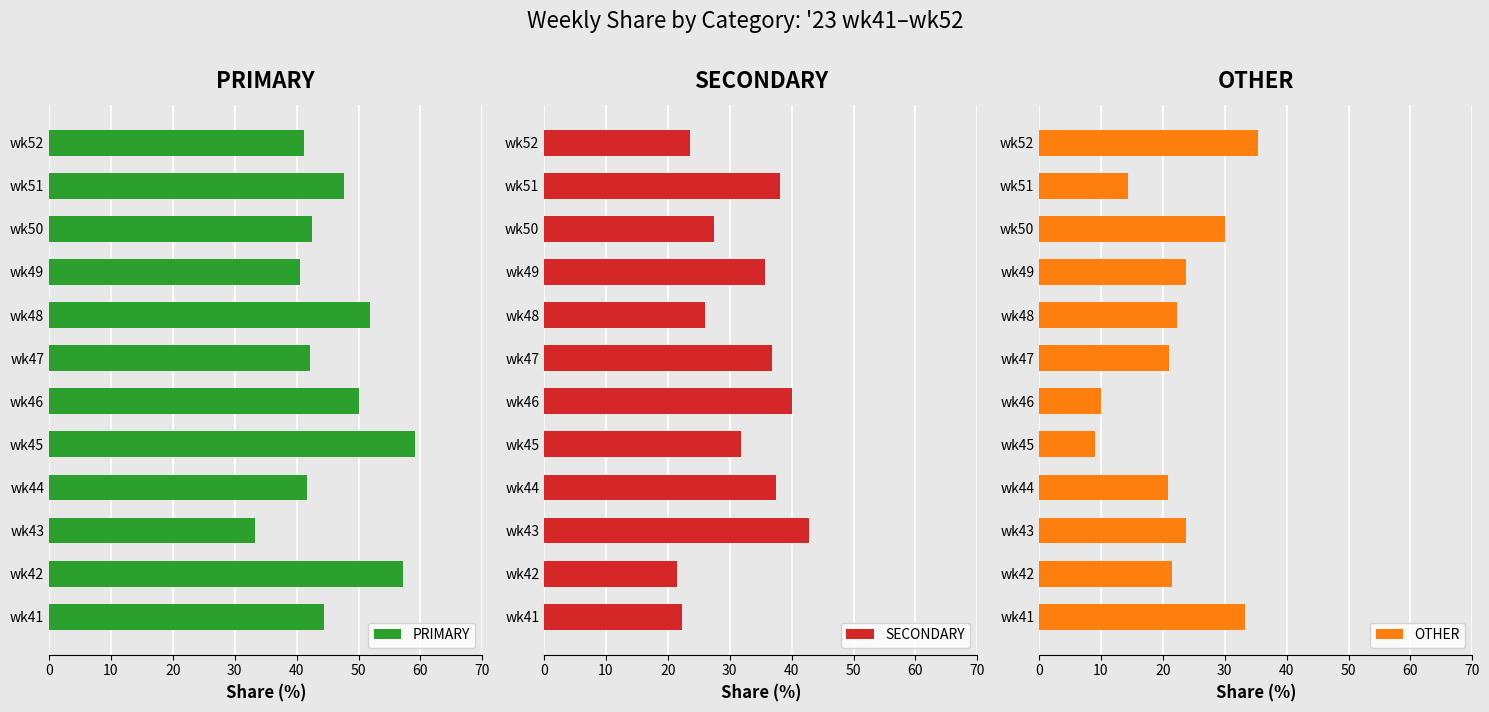

The value of PRIMARY at wk47 is 42.1. True or false?

True